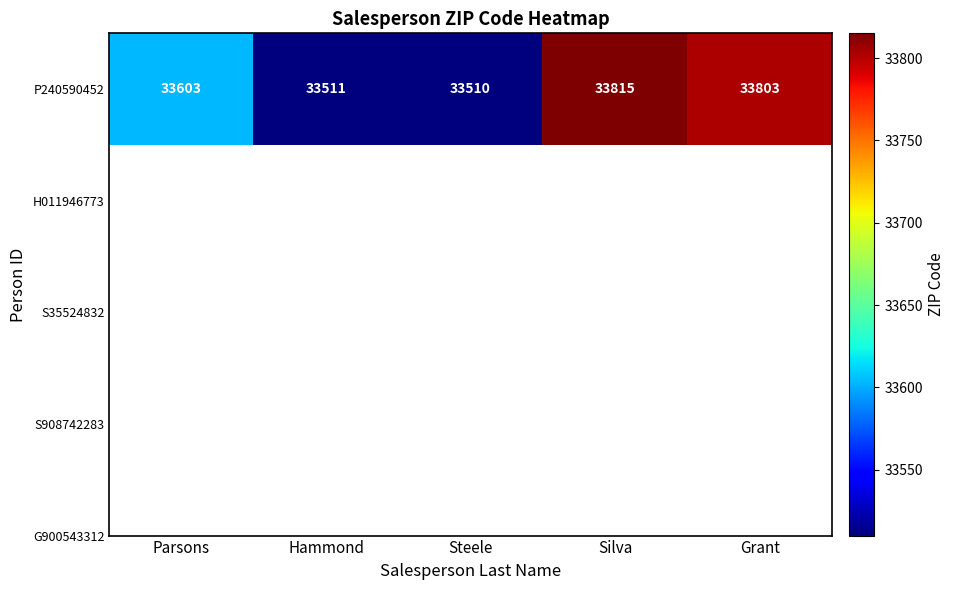

Reading right to left, list all the values displayed in this chart.

33803	33815	33510	33511	33603